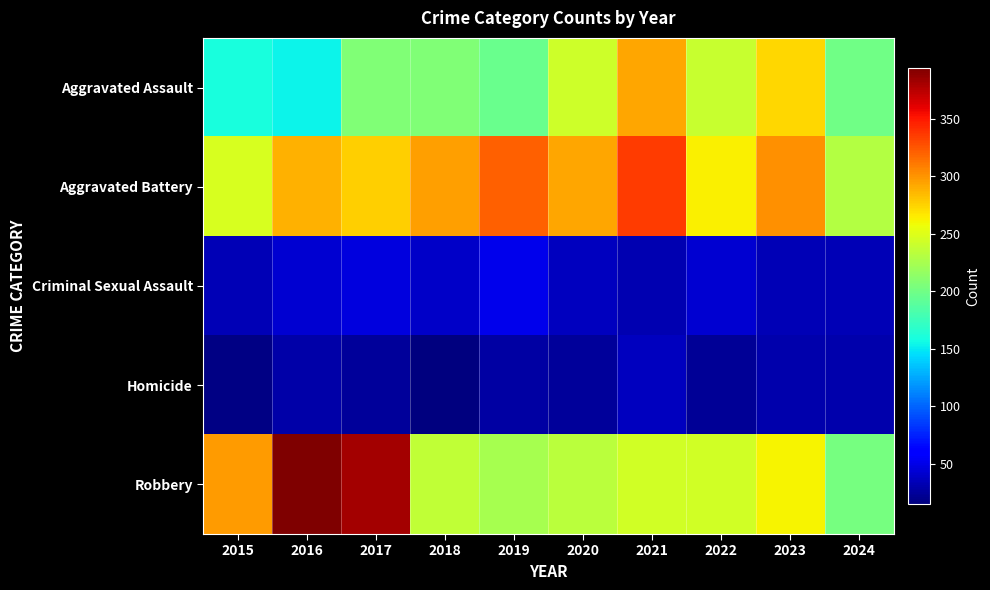

Reading left to right, extract all data points from this chart.

Aggravated Assault: 2015=160	2016=154	2017=207	2018=206	2019=197	2020=242	2021=292	2022=239	2023=273	2024=200
Aggravated Battery: 2015=246	2016=288	2017=277	2018=296	2019=321	2020=293	2021=336	2022=263	2023=301	2024=230
Criminal Sexual Assault: 2015=34	2016=43	2017=47	2018=40	2019=51	2020=36	2021=32	2022=42	2023=34	2024=33
Homicide: 2015=17	2016=29	2017=24	2018=15	2019=27	2020=24	2021=37	2022=23	2023=31	2024=30
Robbery: 2015=297	2016=394	2017=381	2018=237	2019=224	2020=233	2021=244	2022=243	2023=262	2024=202